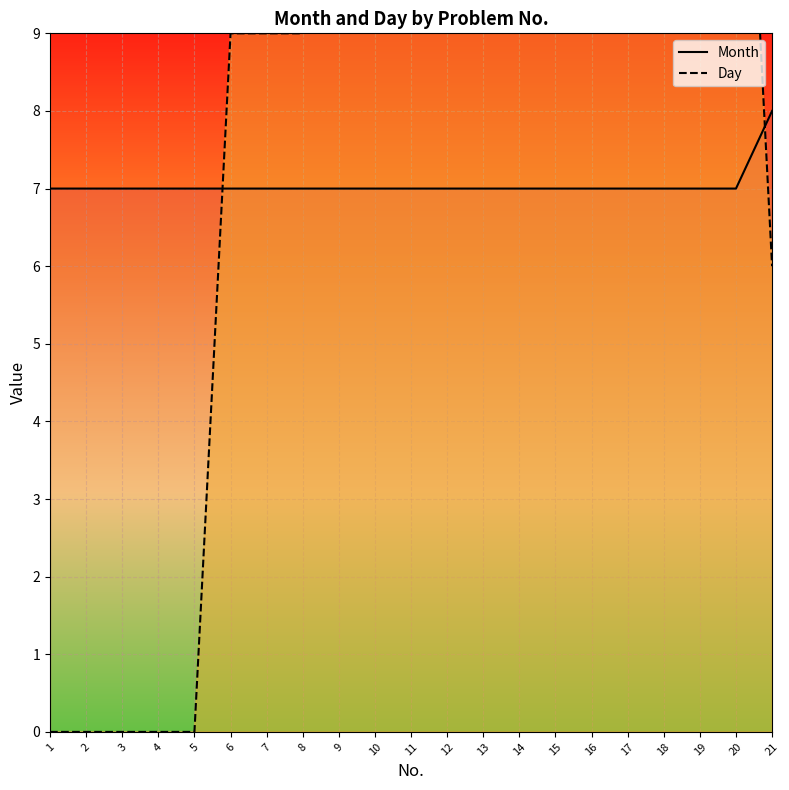

Between which two adjacent categories do Day and Month first intersect?

5 and 6